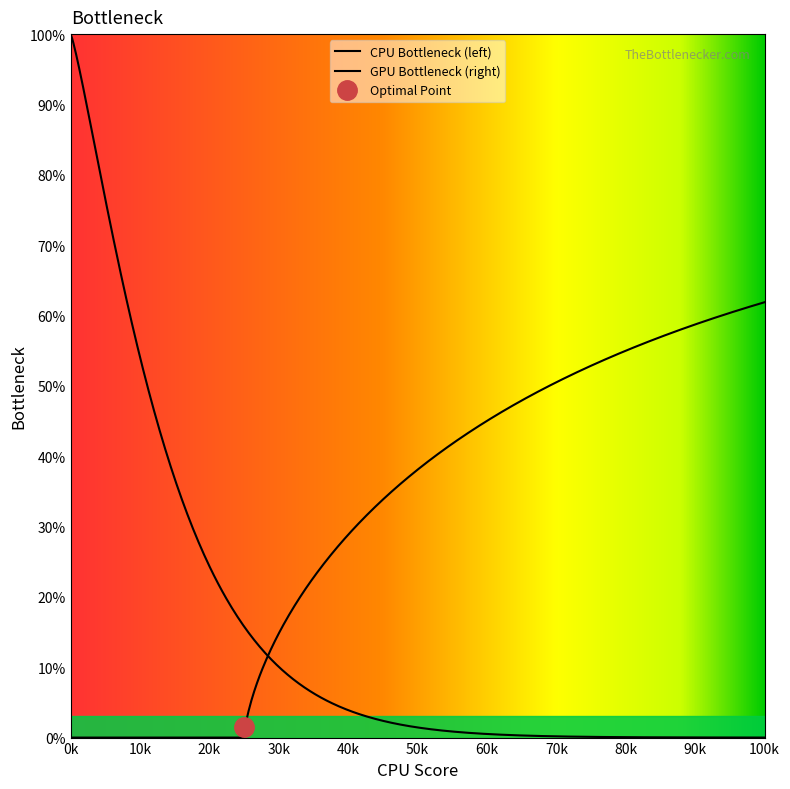

Approximately how many times larger is the value at 99105 compared to 99101?

1.0